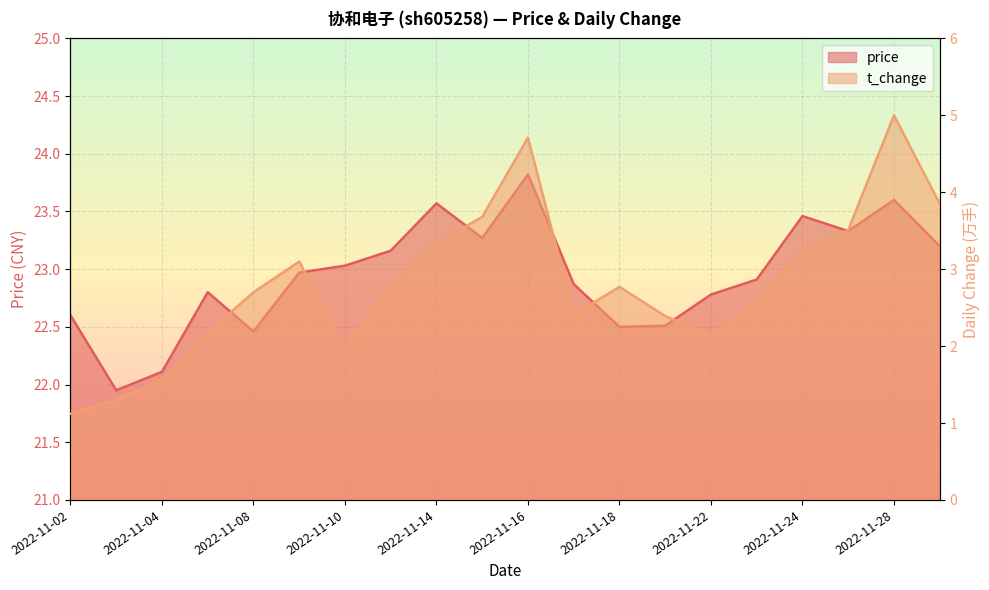

Count the number of categories in the chart.

20